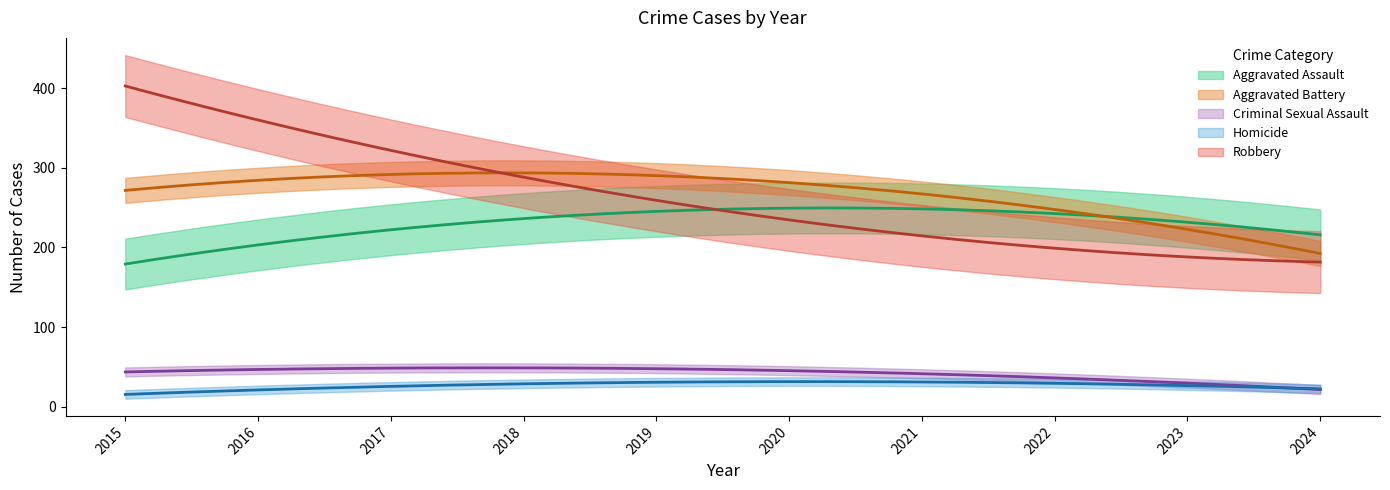

Is the value of Aggravated Battery at 2024 greater than the value of Homicide at 2024?

Yes